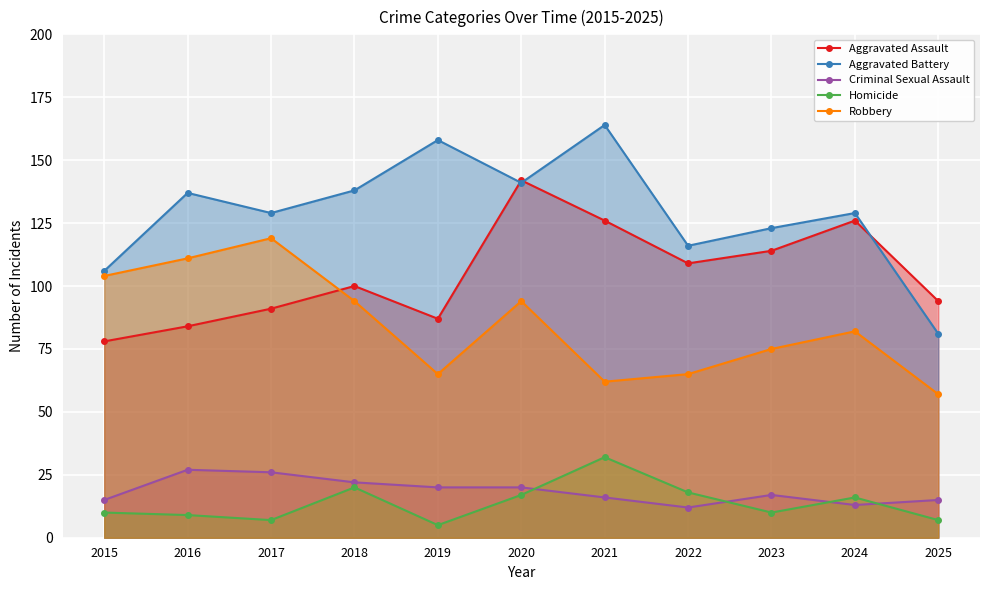

True or false: Aggravated Battery and Robbery cross at least once.

False